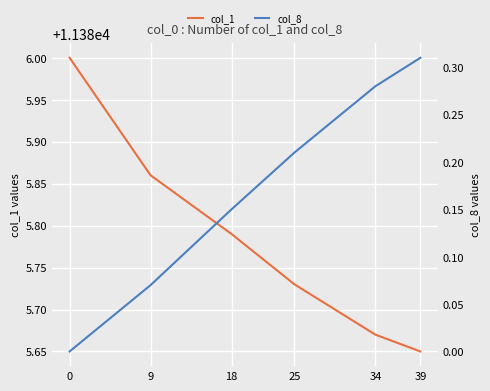

Which series has the largest total across all categories?

col_1